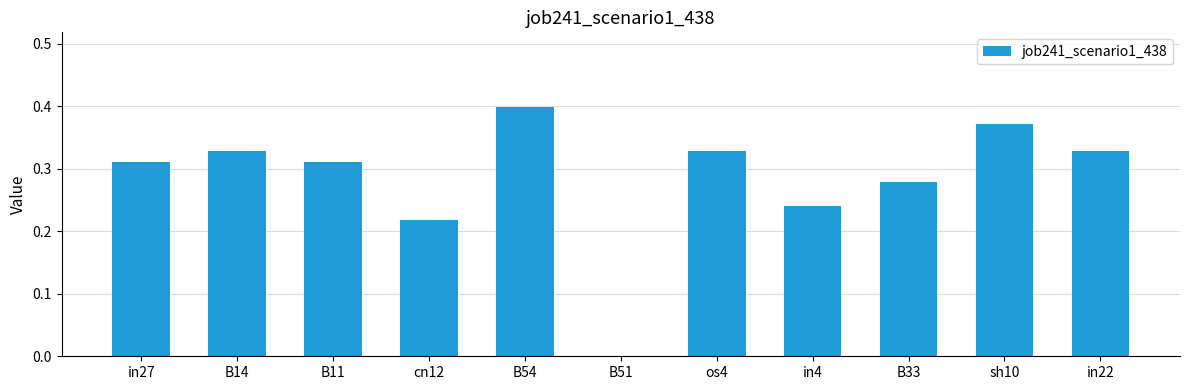

What is the sum of all values?

3.1